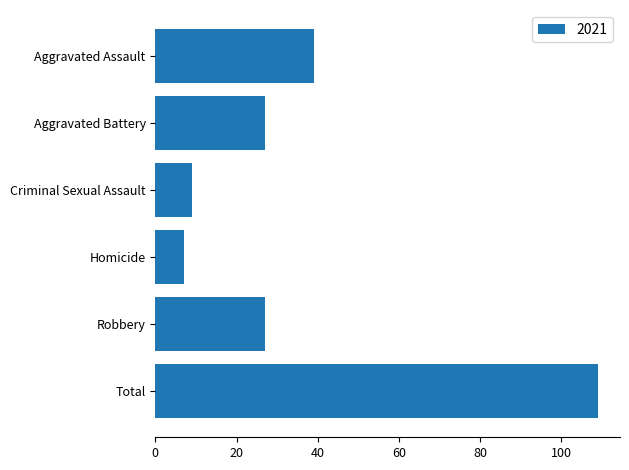

Approximately how many times larger is the value at Aggravated Assault compared to Criminal Sexual Assault?

4.3